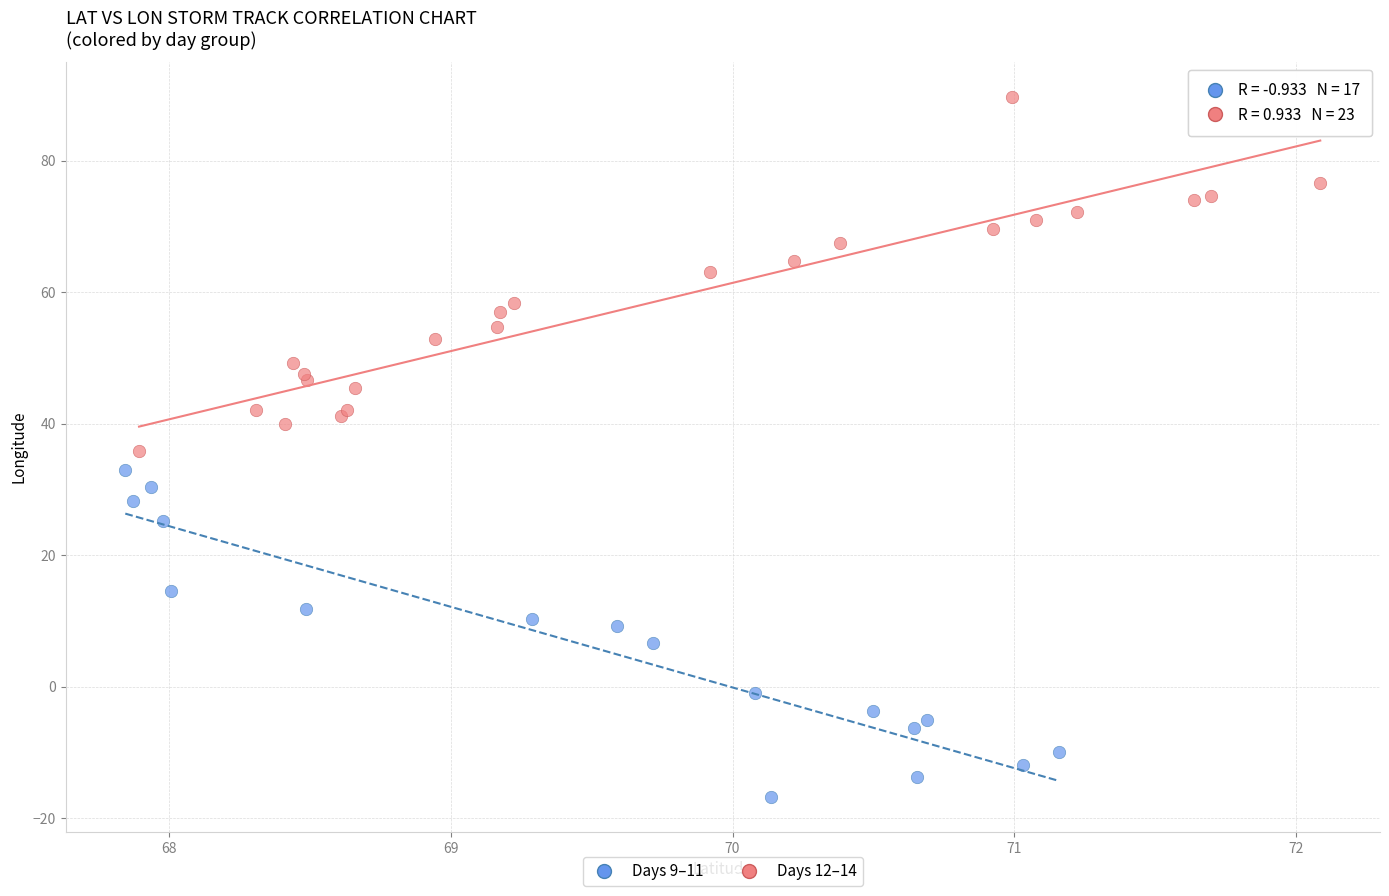

What are all the series names shown in the legend?

Days 9–11, Days 12–14